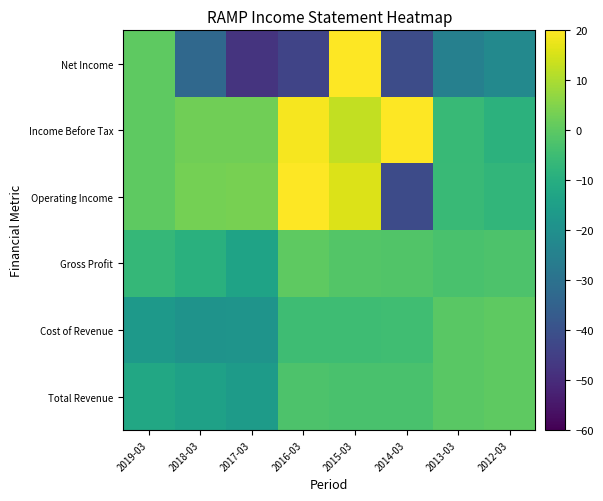

Count the number of data series in this chart.

6